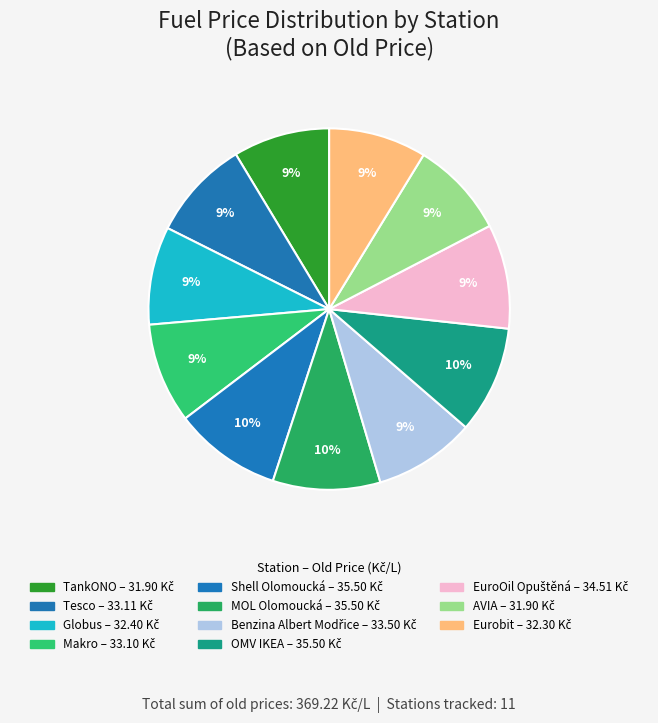

How many segments does this pie chart have?

11